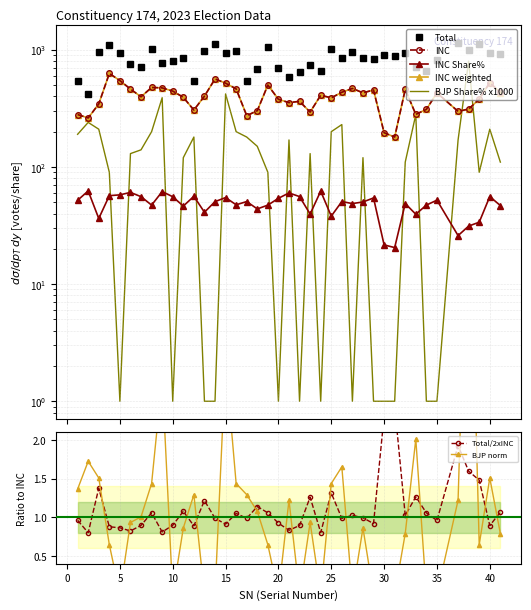

True or false: INC and INC Share% intersect in this chart.

False